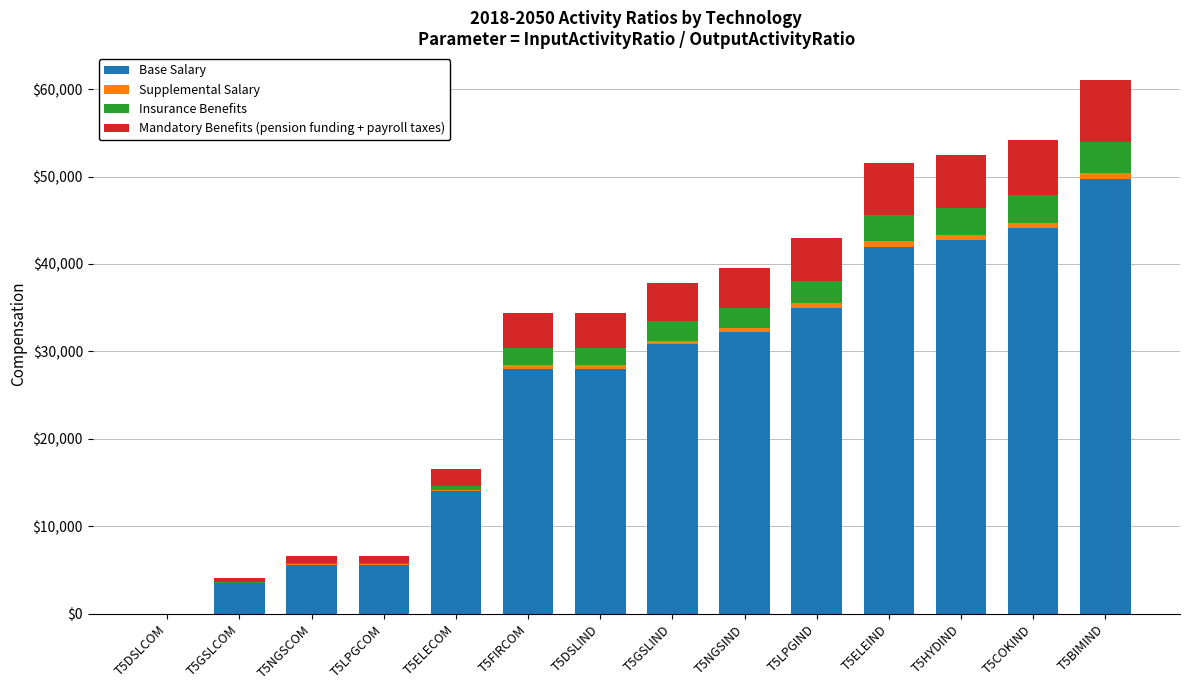

What is the highest value of the Base Salary series?

49700.0